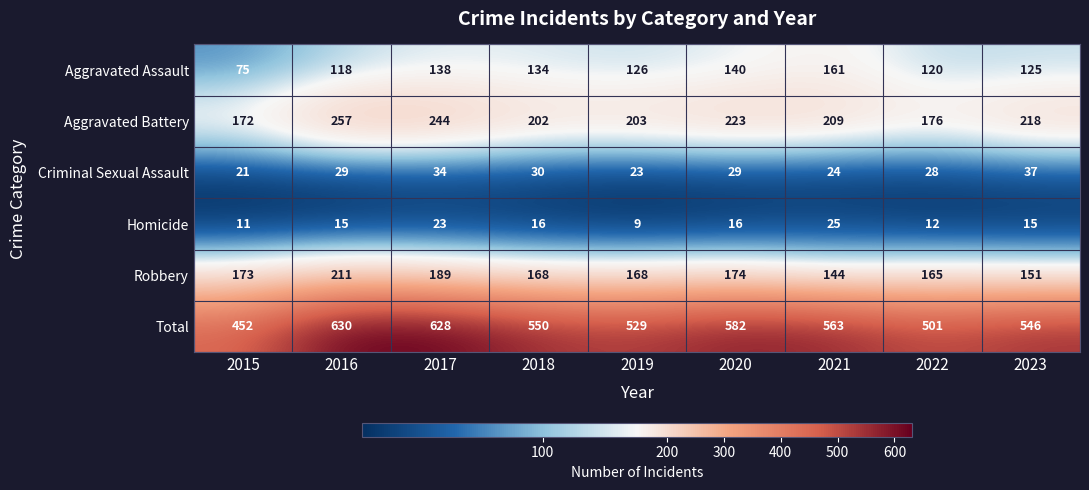

Which label corresponds to the largest value in the chart?

2016